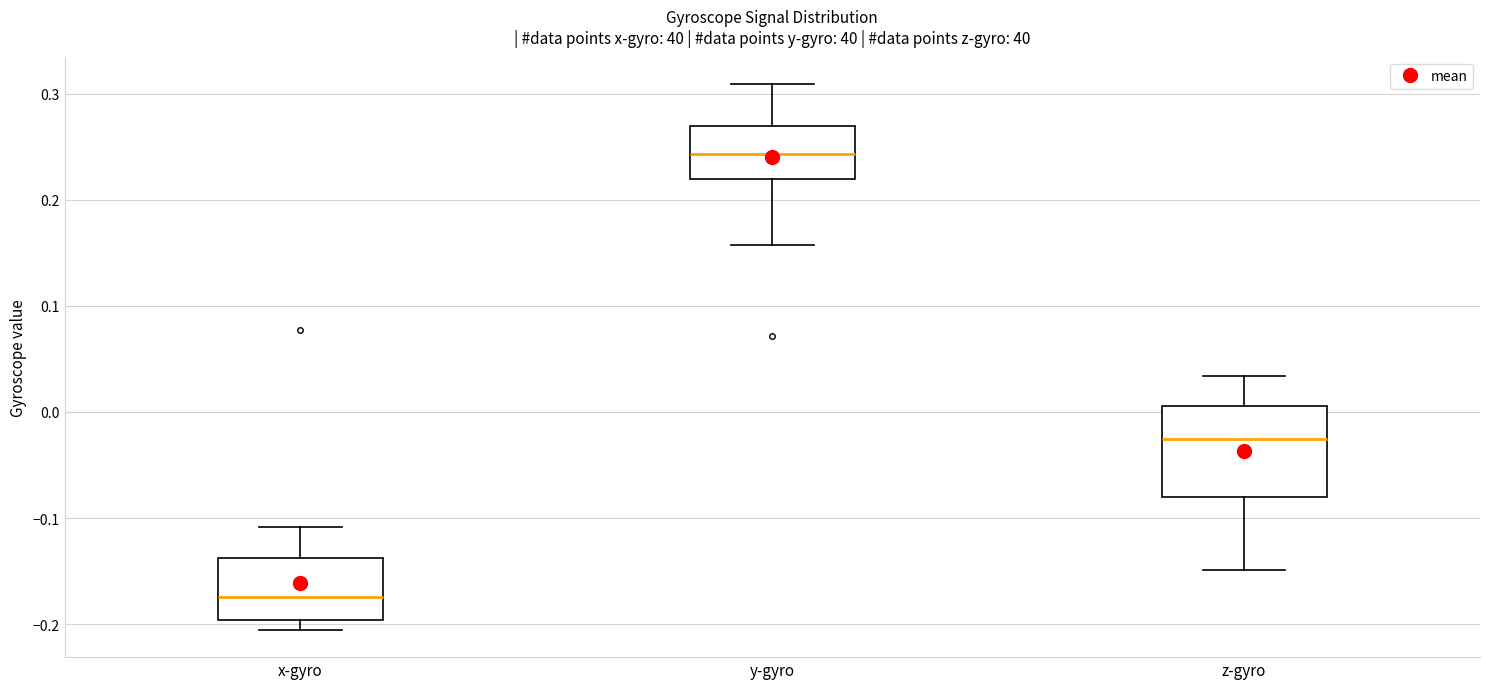

Reading left to right, transcribe this box plot: for each box, give where its median line is, the range the box spans, and where its two whiskers end, as read against the y-axis. The values are not printed on the chart, so give them approximately, as read against the axis.

x-gyro: median -0.17, box -0.20 to -0.14, whiskers -0.21 to -0.11
y-gyro: median 0.24, box 0.22 to 0.27, whiskers 0.16 to 0.31
z-gyro: median -0.03, box -0.08 to 0.01, whiskers -0.15 to 0.03